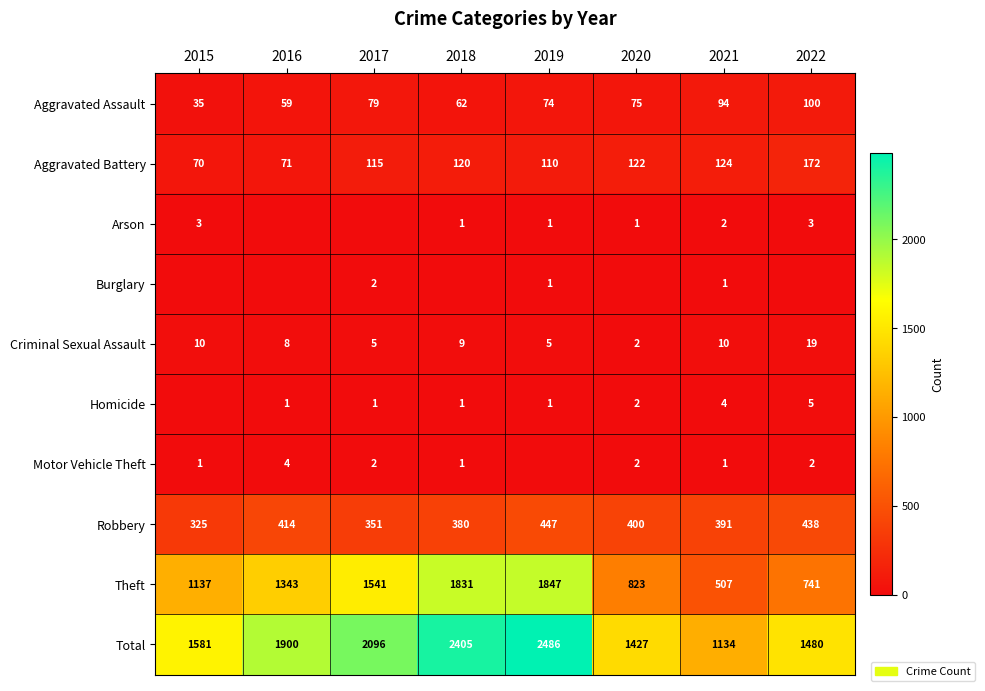

True or false: Aggravated Battery has a value of 122 at 2020.

True